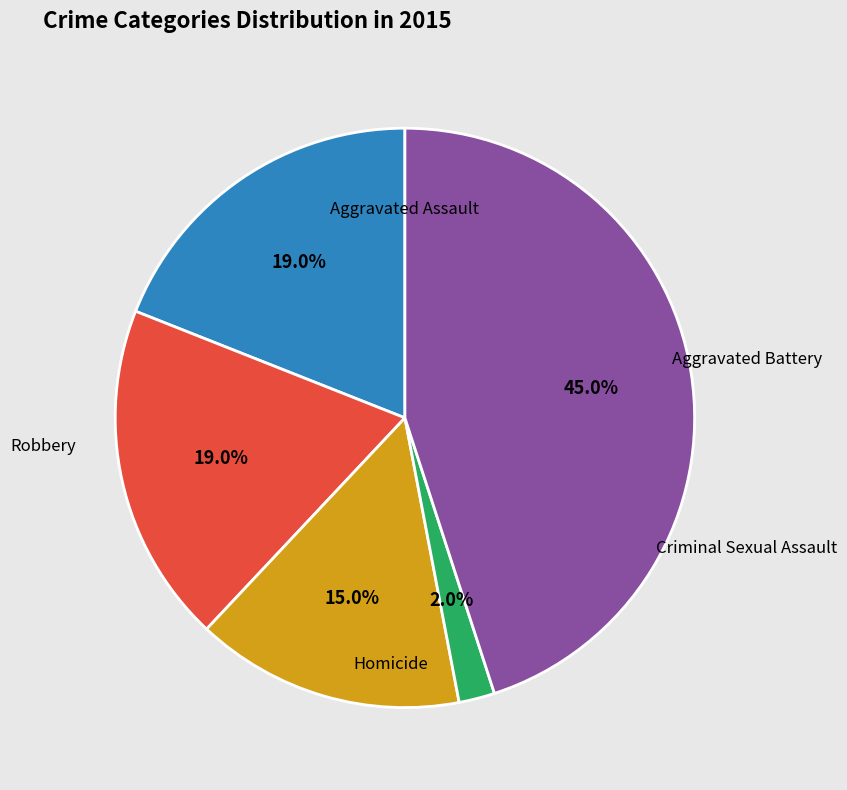

To the nearest percent, what portion does Aggravated Battery represent?

19%